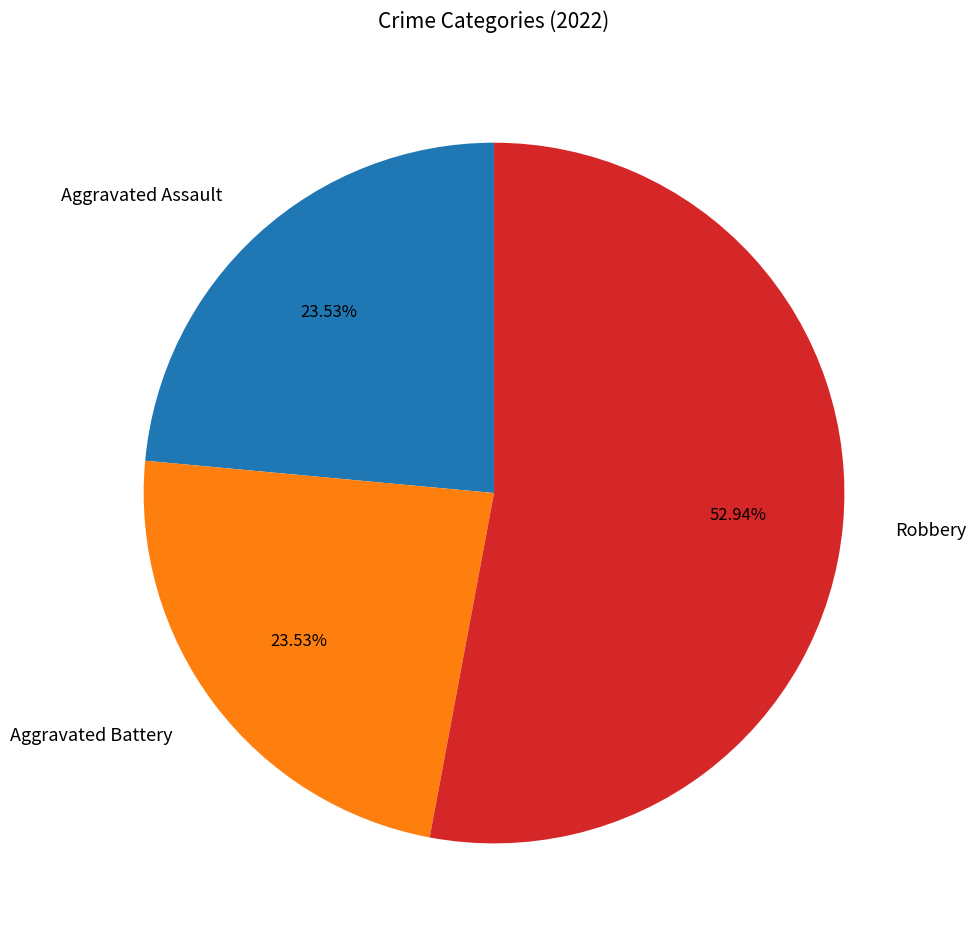

To the nearest percent, what portion does Aggravated Assault represent?

24%